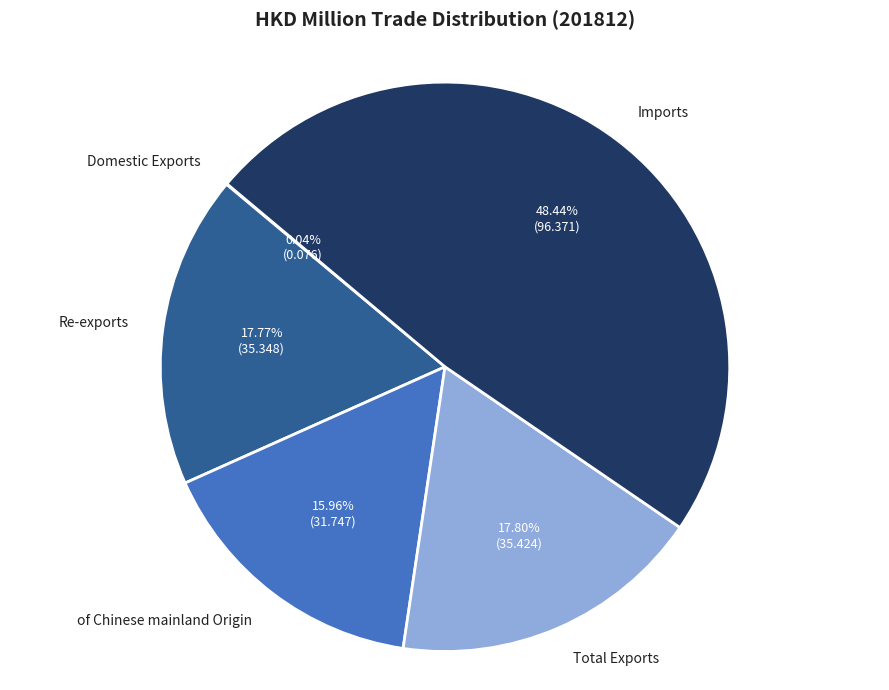

The of Chinese mainland Origin slice represents 28% of the pie. True or false?

False